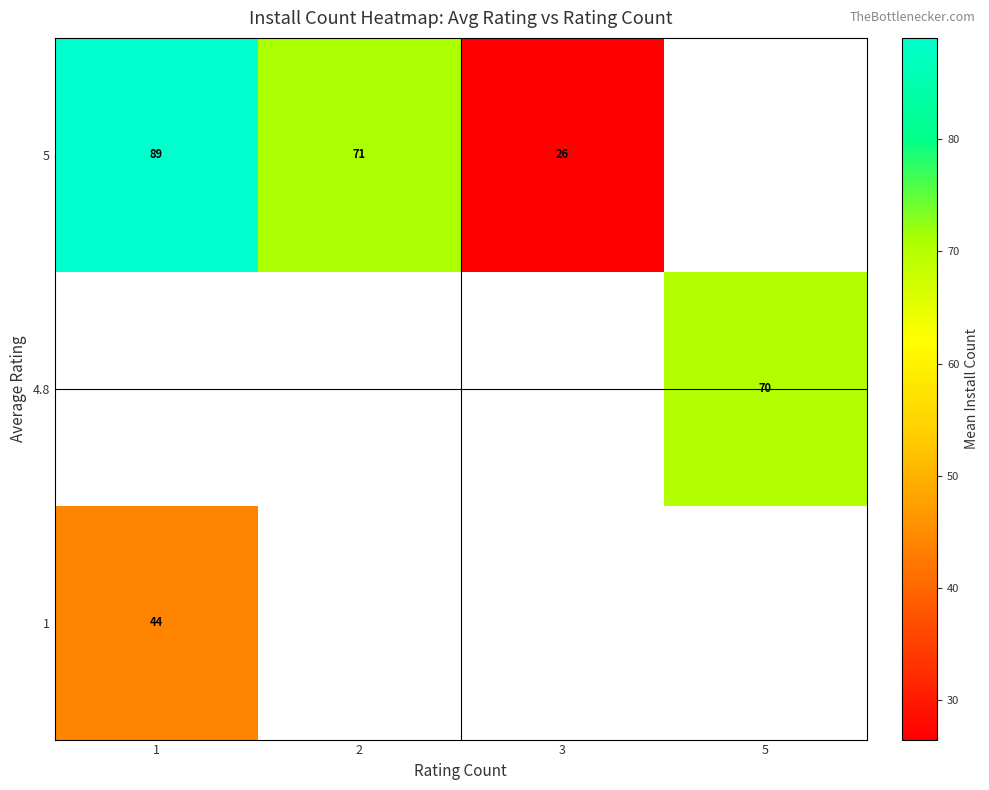

The 4.8 series shows 101 at 5. True or false?

False